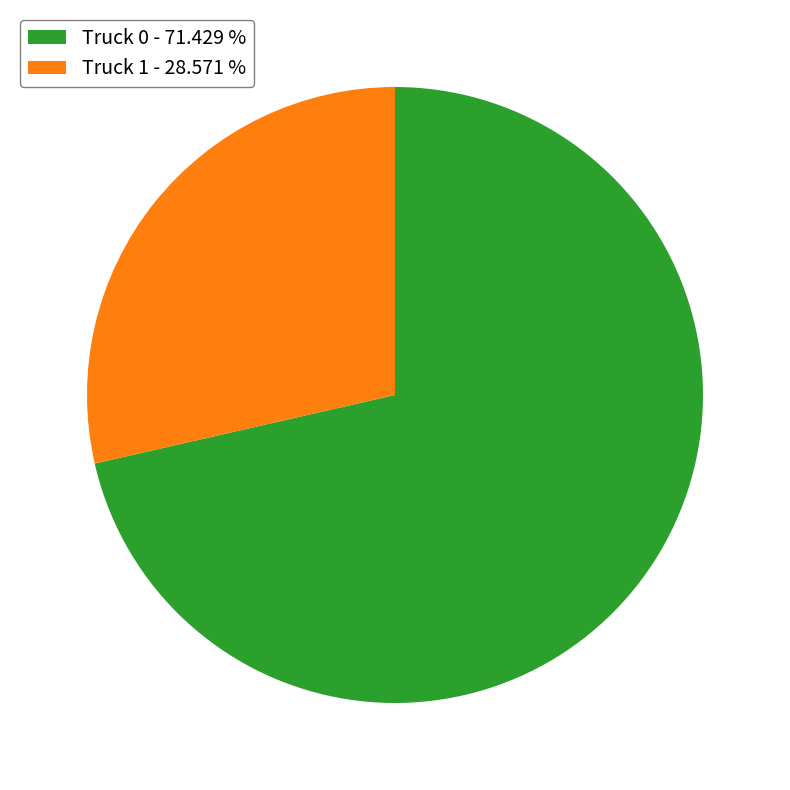

What is the majority slice?

Truck 0